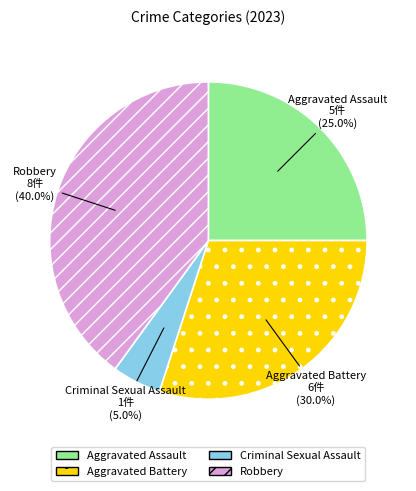

Rank the categories by value from lowest to highest.

Criminal Sexual Assault, Aggravated Assault, Aggravated Battery, Robbery